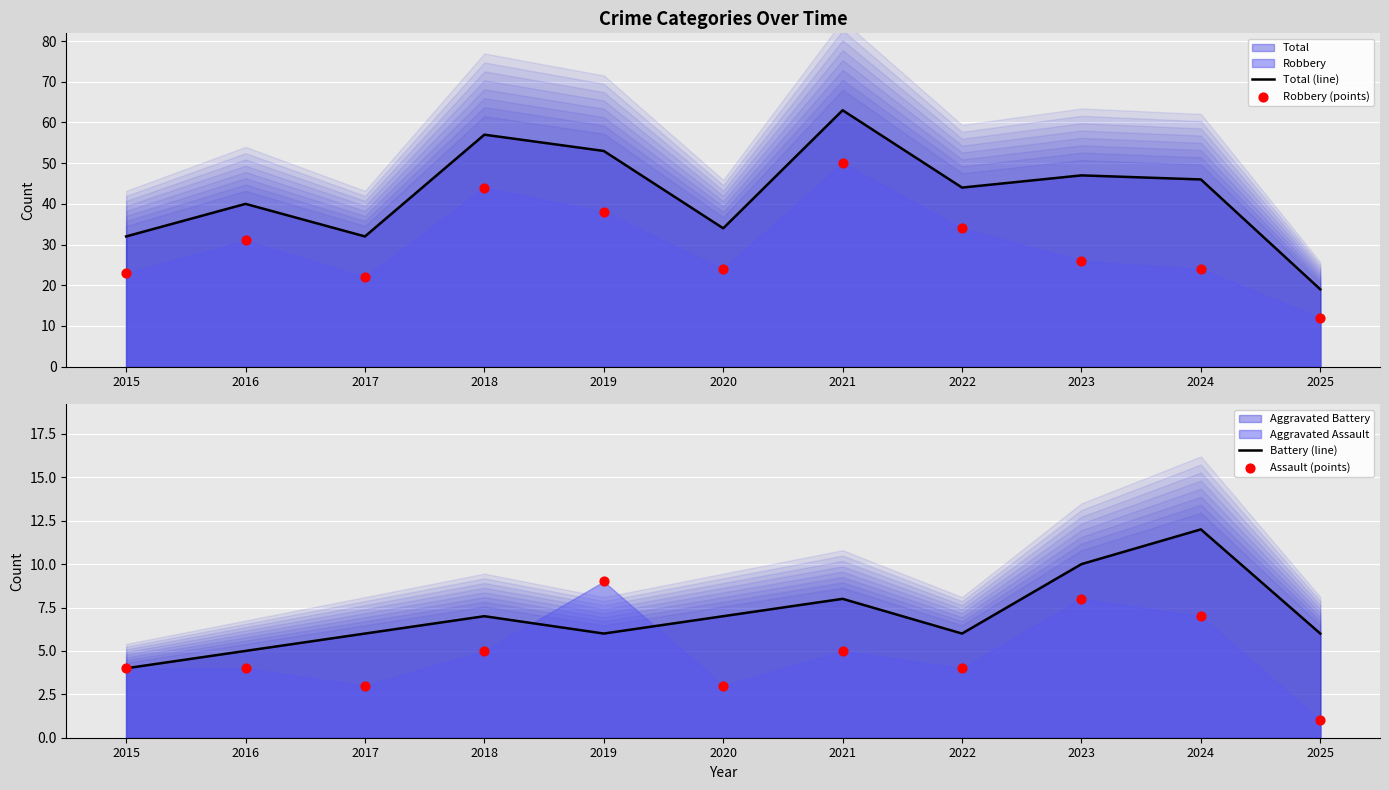

At how many categories does at least one series exceed 1?

11